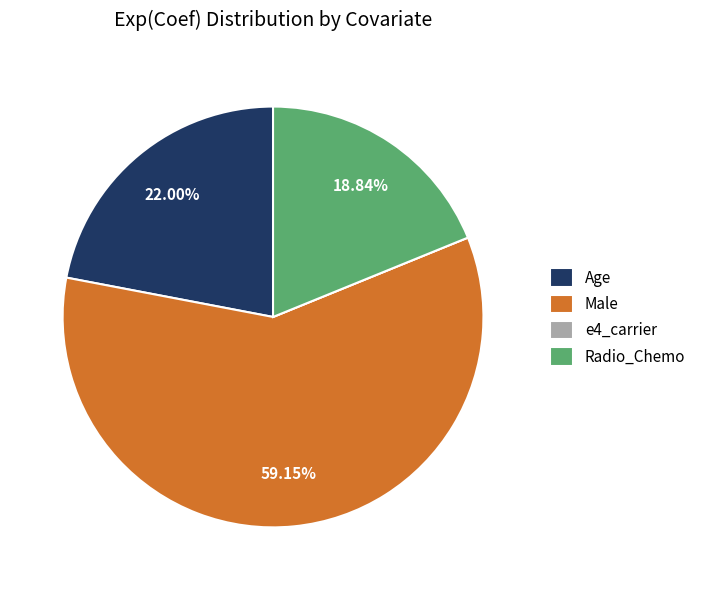

Which category has the biggest portion of the pie?

Male